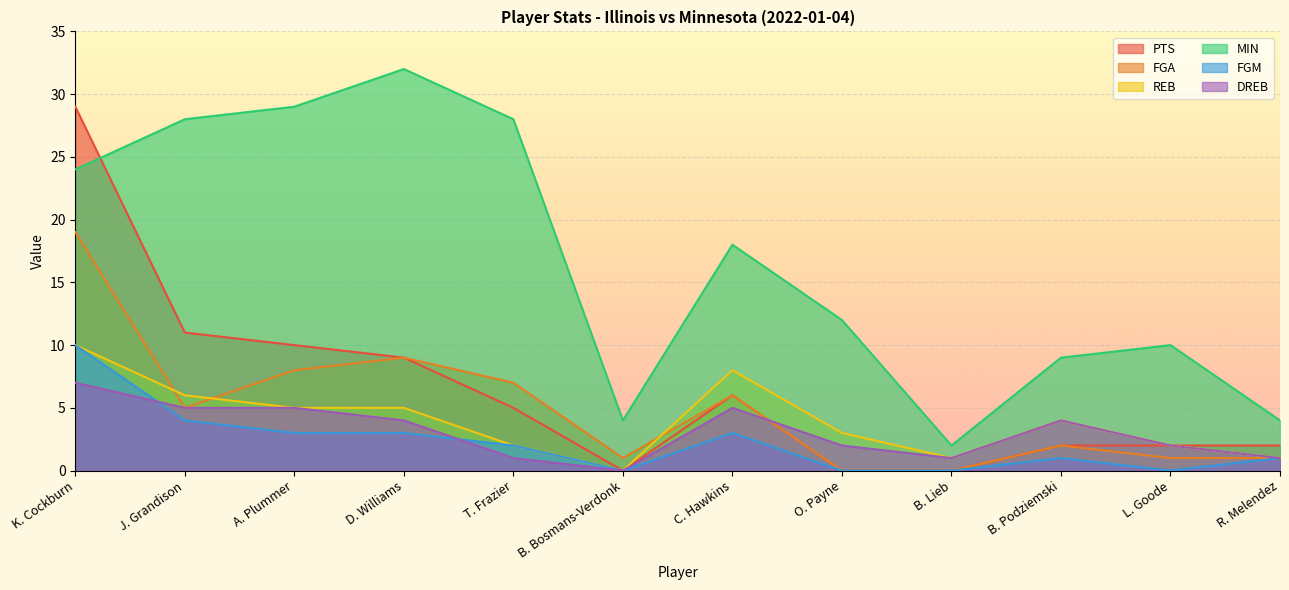

True or false: FGM and PTS cross at least once.

False